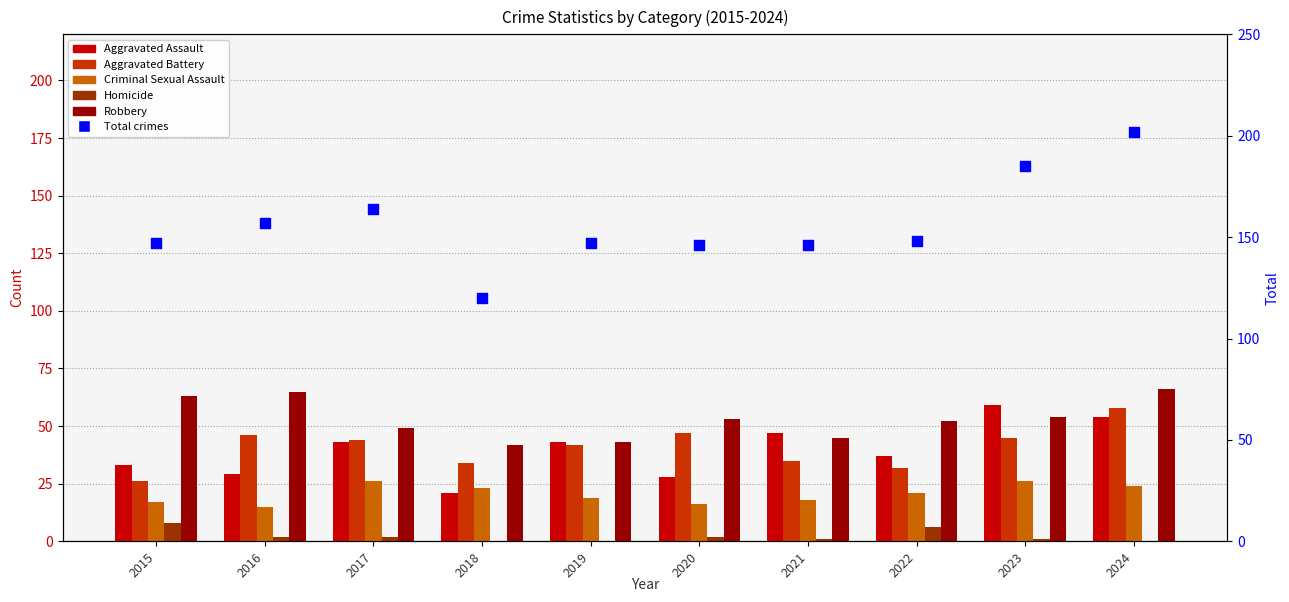

At how many categories does at least one series exceed 12?

10